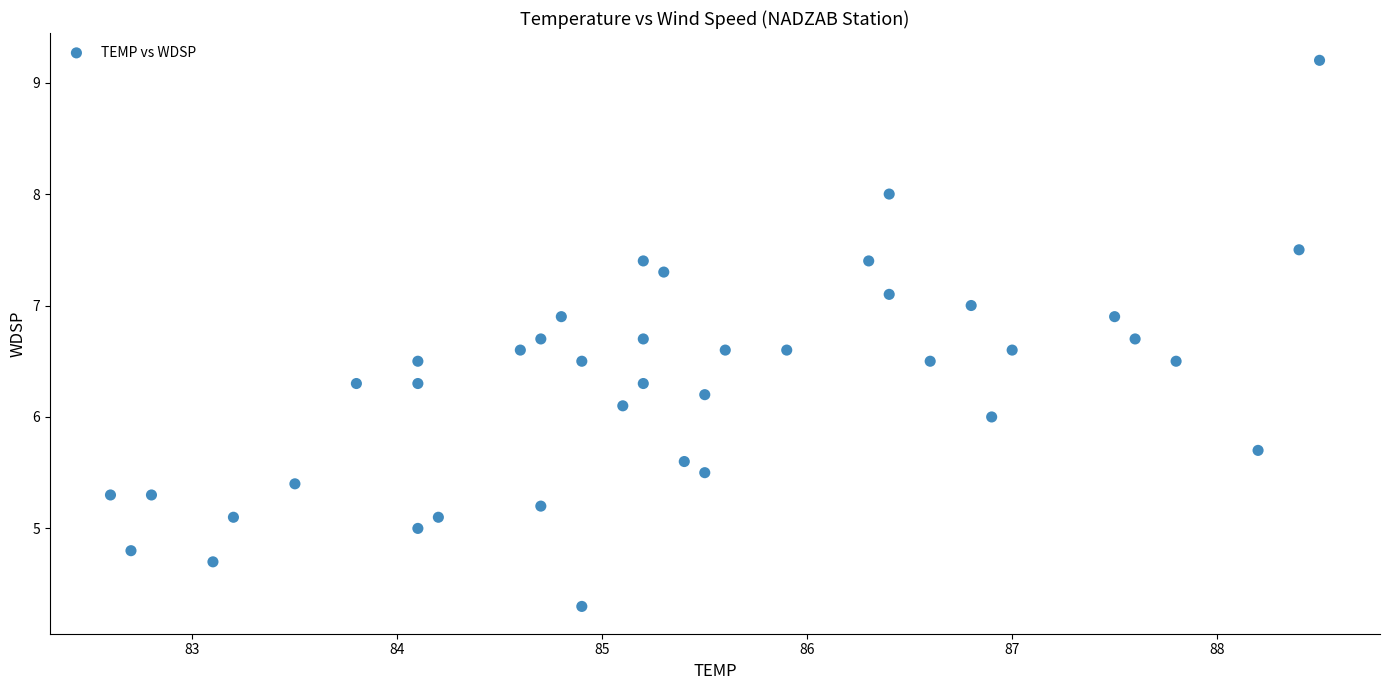

What is the range of Y values (max minus min)?

4.9